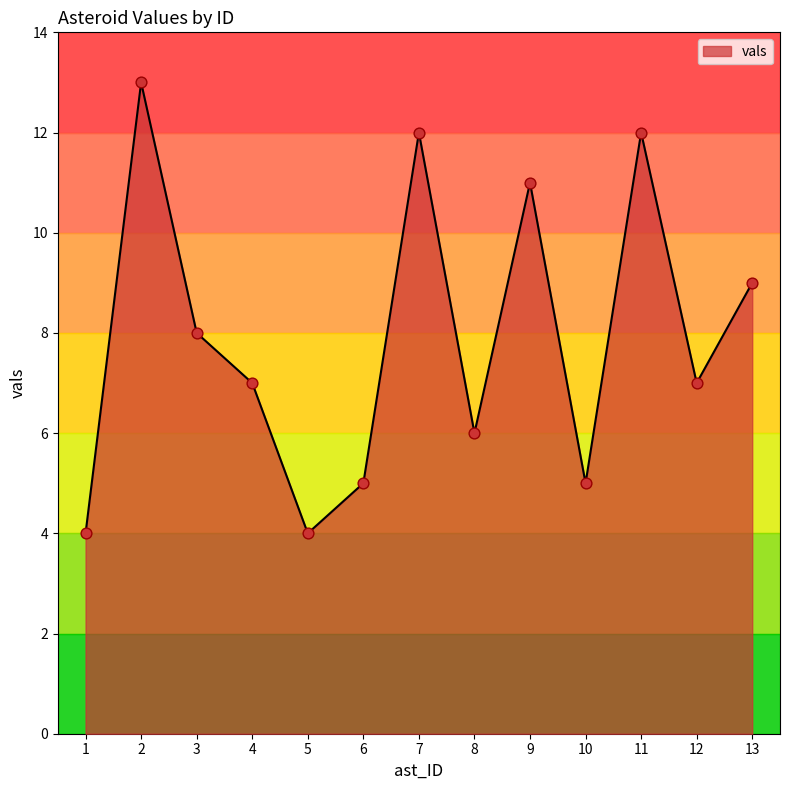

What is the change in value from 8 to 9?

+5